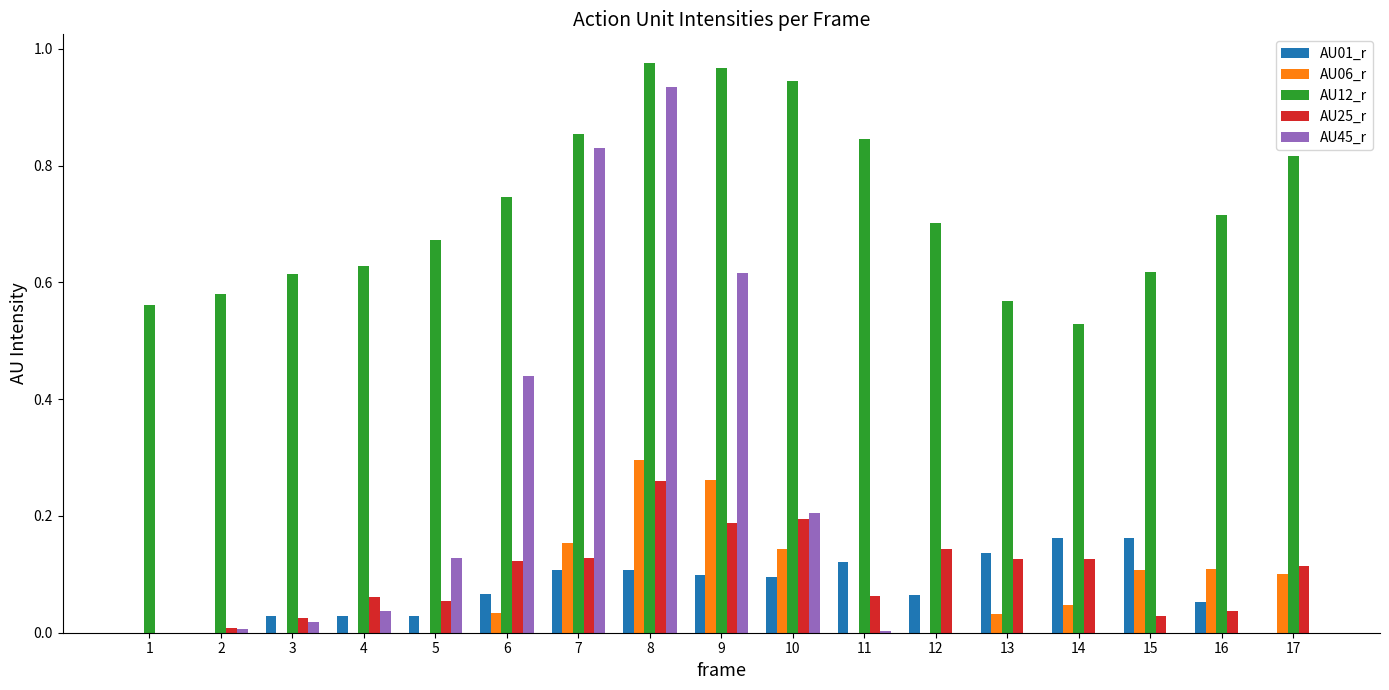

Which series changed the most between 5 and 6?

AU45_r